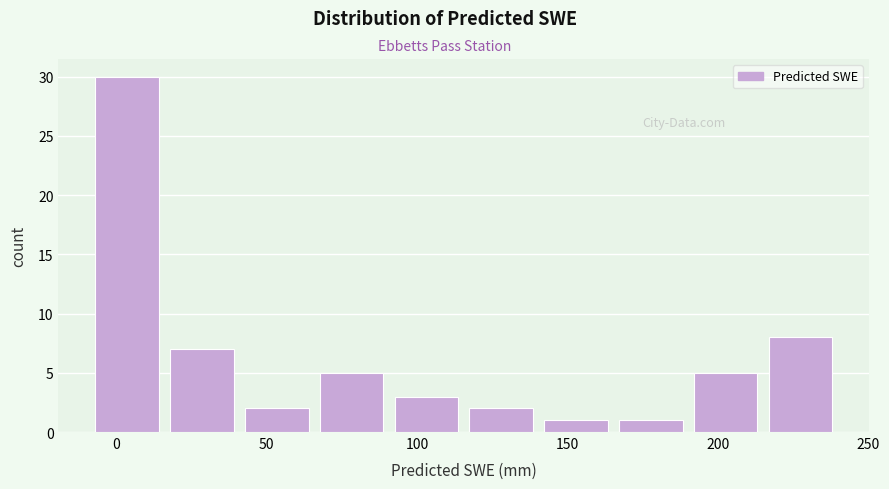

Reading left to right, transcribe this chart: for each bar, give the range it covers on the x-axis and its height. Neither the bar edges nor the heights are printed on the chart, so give them approximately, as read against the axes.

-10 to 15: 30
15 to 40: 7
40 to 65: 2
65 to 90: 5
90 to 115: 3
115 to 140: 2
140 to 165: 1
165 to 190: 1
190 to 215: 5
215 to 240: 8